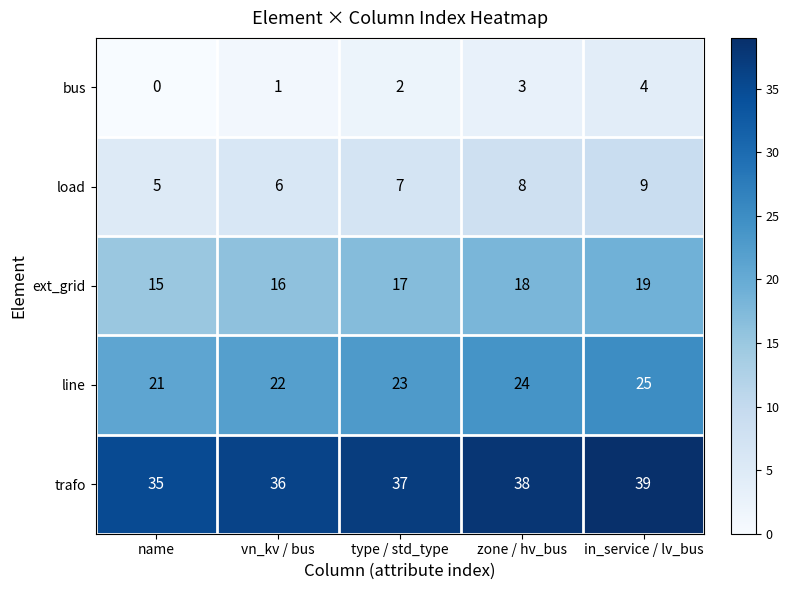

What value does the line series have at vn_kv / bus?

22